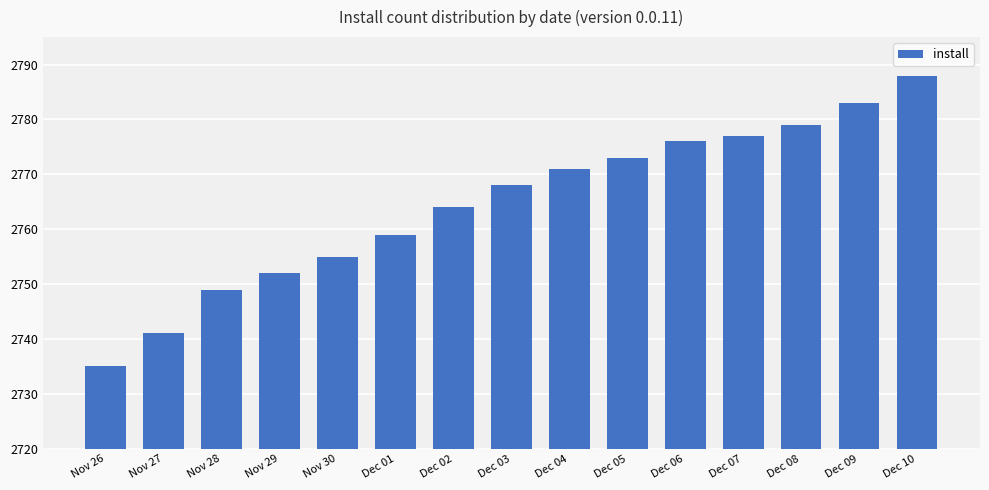

Between Nov 26 and Dec 09, which is larger?

Dec 09